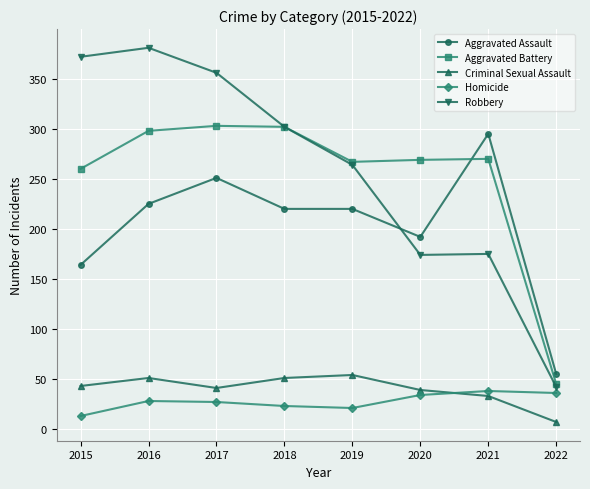

True or false: Robbery and Criminal Sexual Assault intersect in this chart.

False